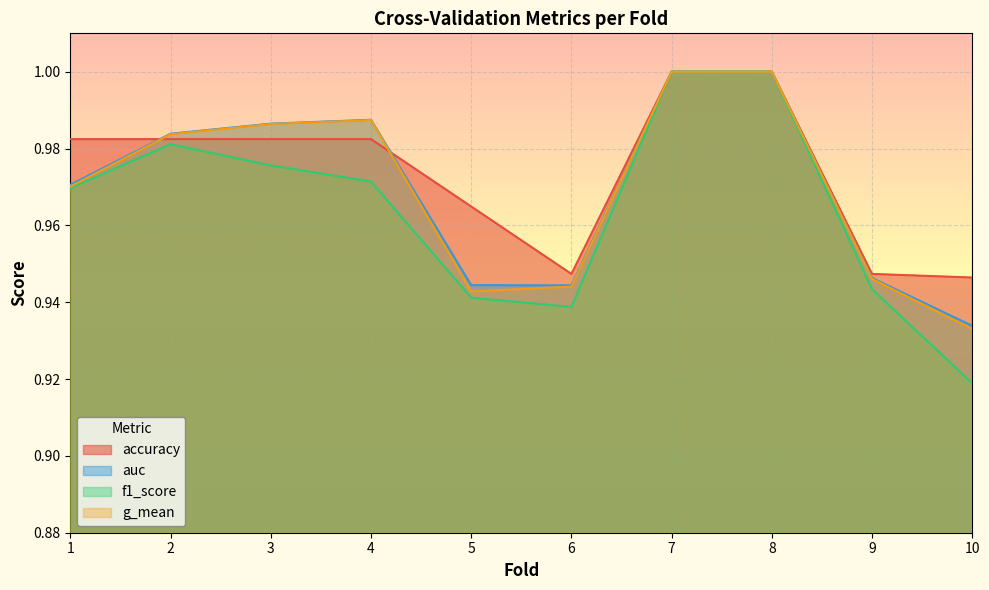

How many auc values are between 0 and 1?

10